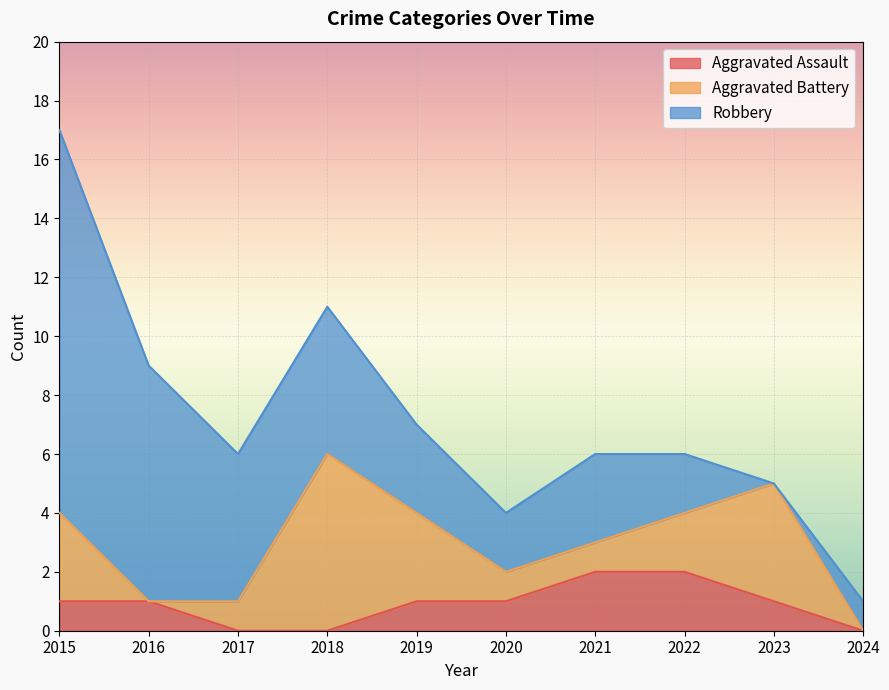

What is the difference between the Aggravated Assault values at 2019 and 2018?

1